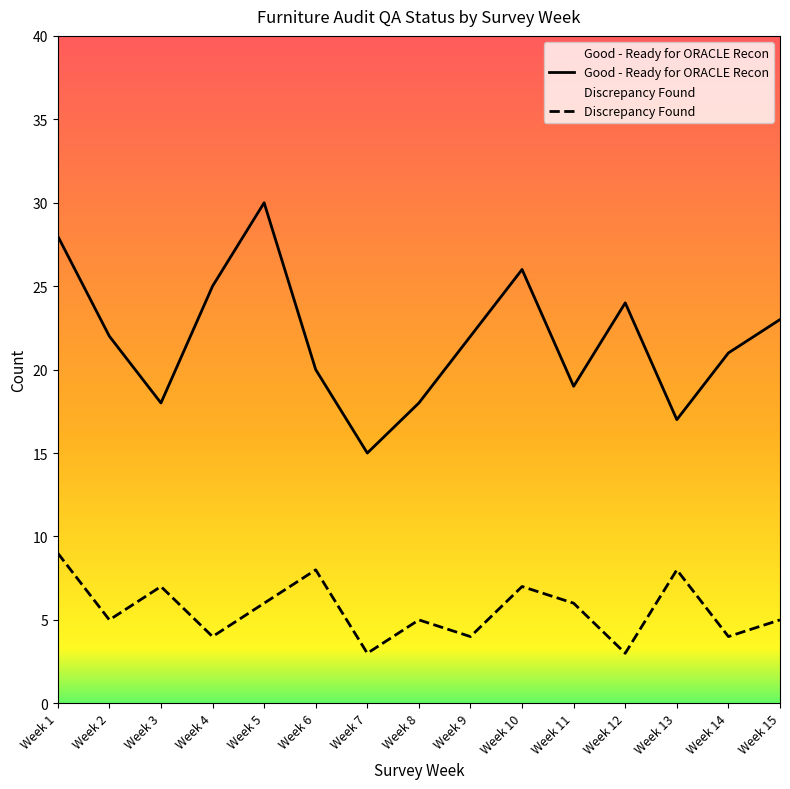

What is the approximate value of Good - Ready for ORACLE Recon at Week 8?

18